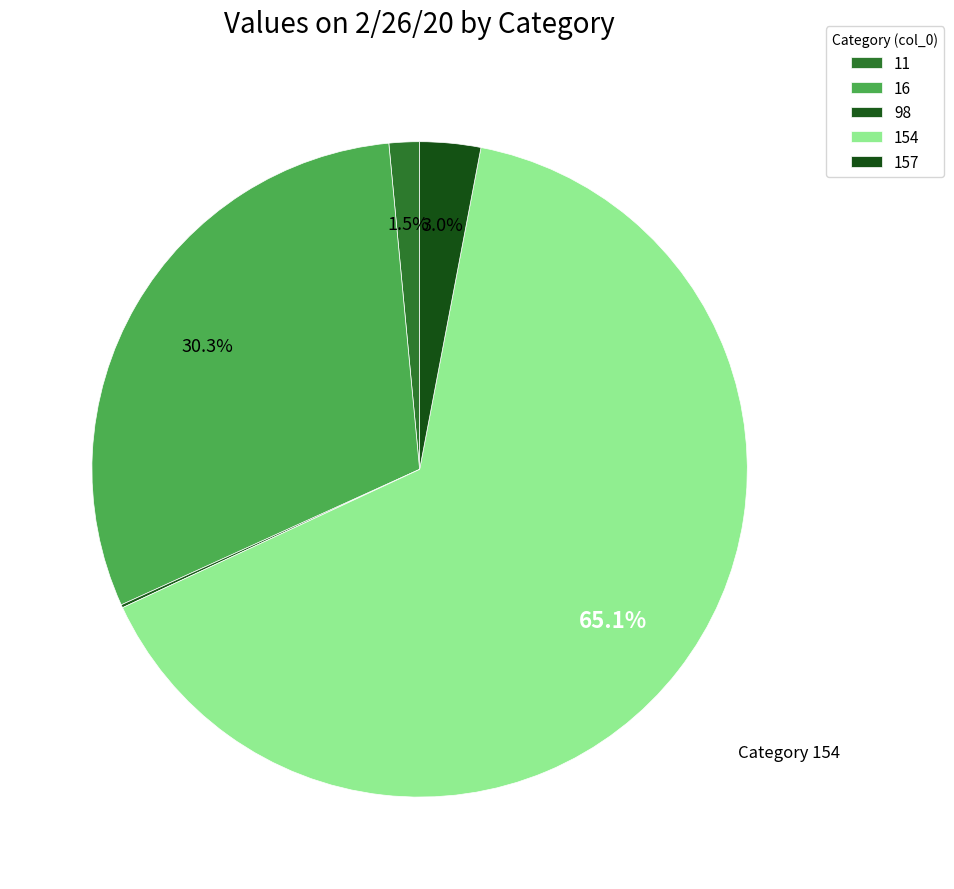

Is it true that 16 is 30% of the pie?

True